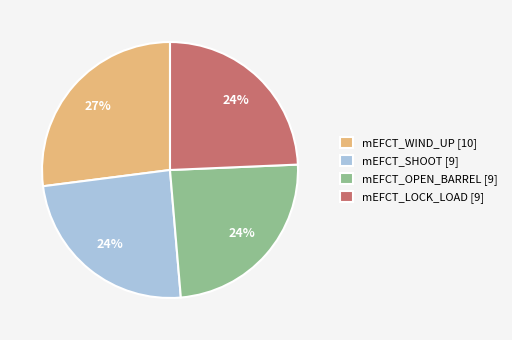

Combined, do mEFCT_WIND_UP and mEFCT_SHOOT account for over 50%?

Yes